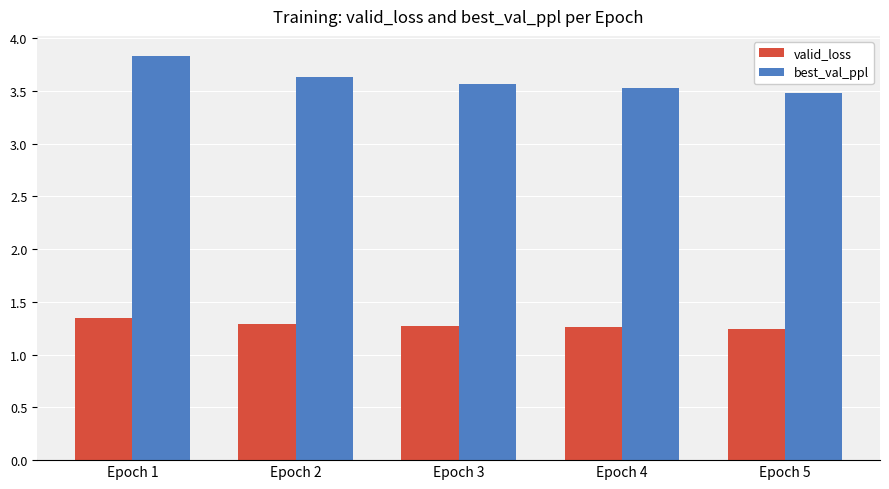

What is the sum of the best_val_ppl values at Epoch 5 and Epoch 2?

7.1